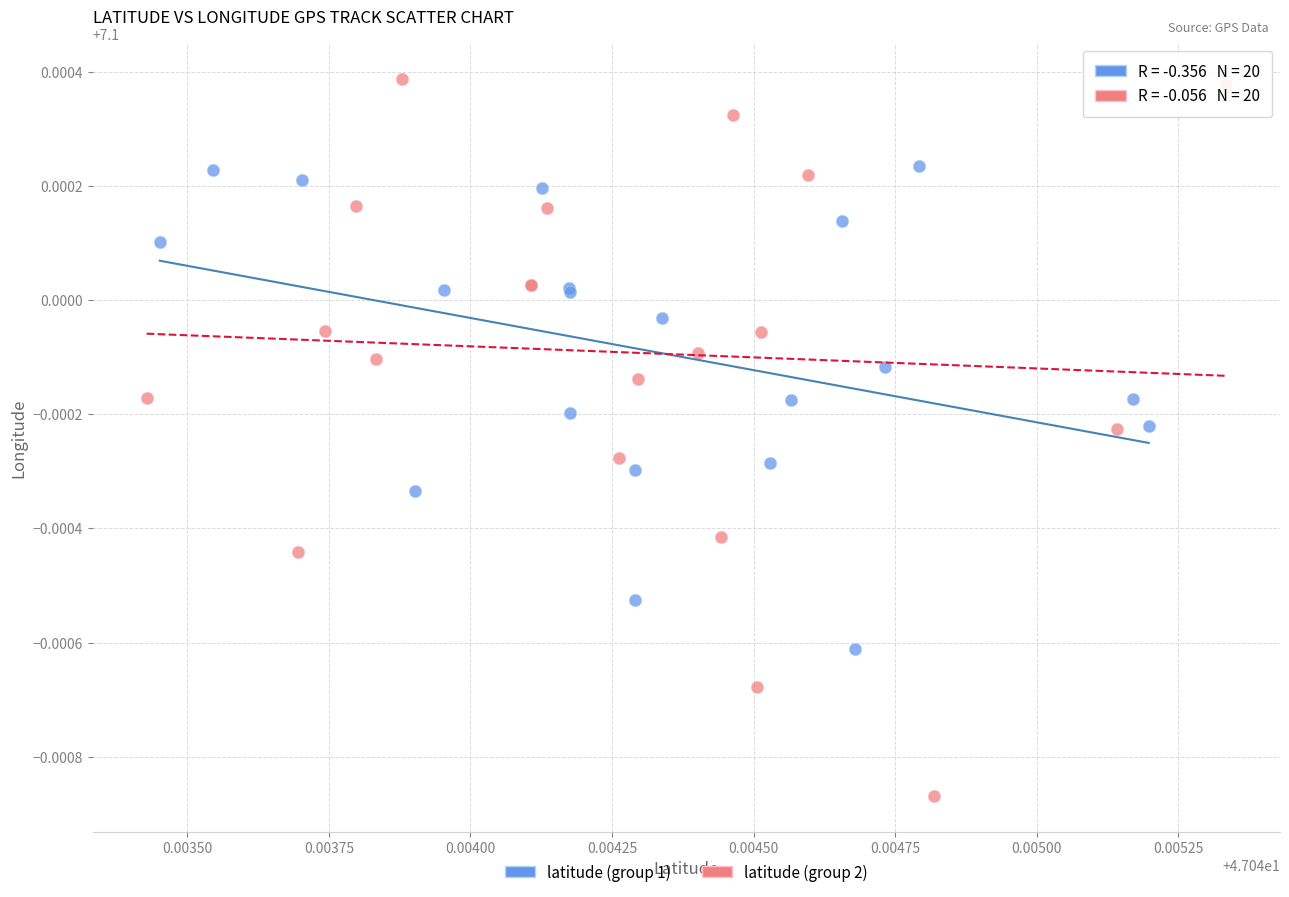

Which series has the largest Y range (max minus min)?

latitude (group 2)